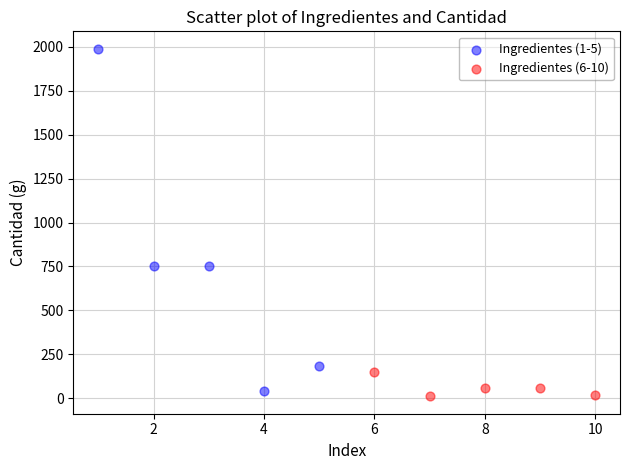

Which series has the widest spread of Y values?

Ingredientes (1-5)